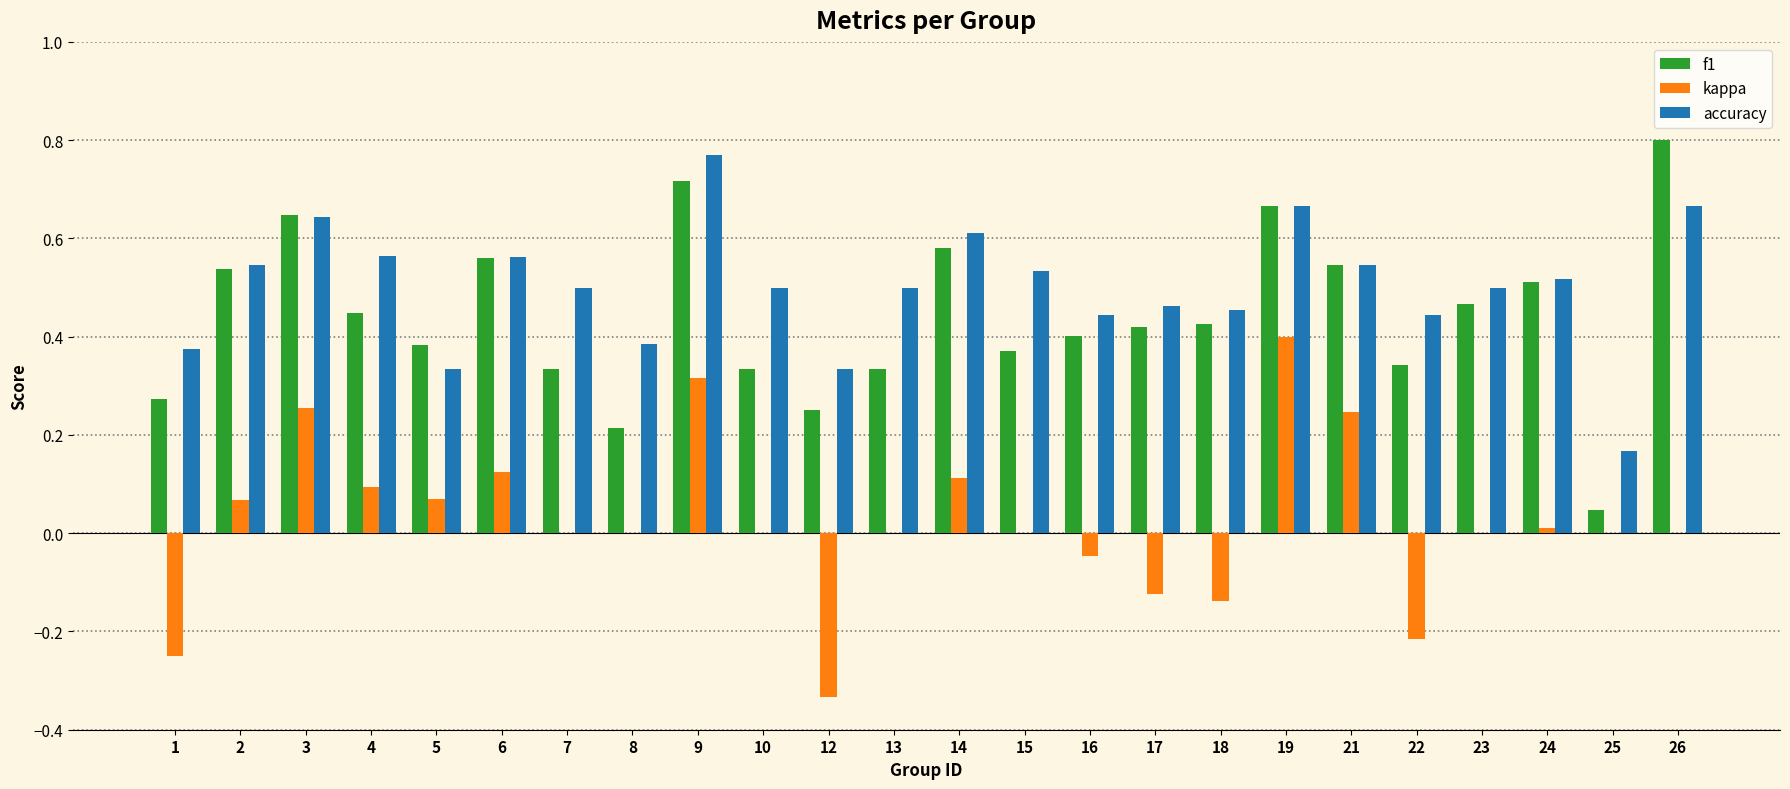

Which series has the largest total across all categories?

accuracy